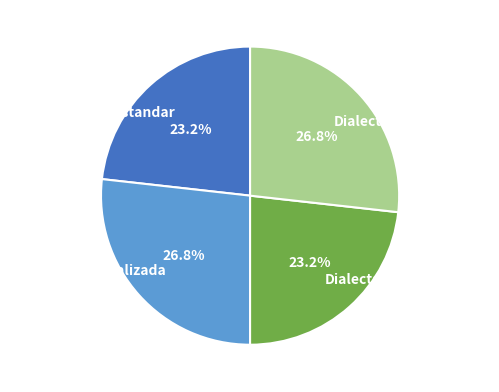

How many segments does this pie chart have?

4